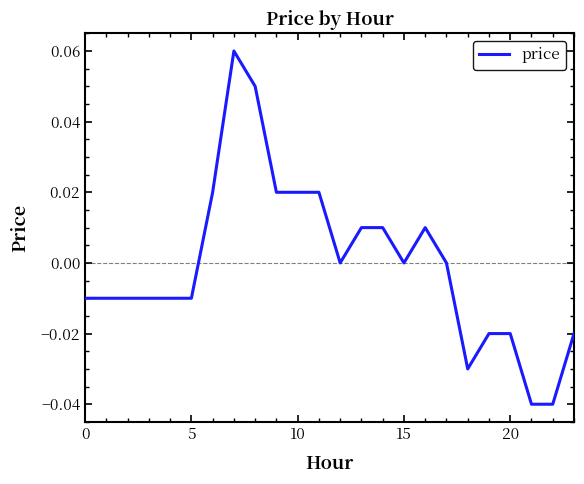

Is this an area chart (filled region under the line)?

No